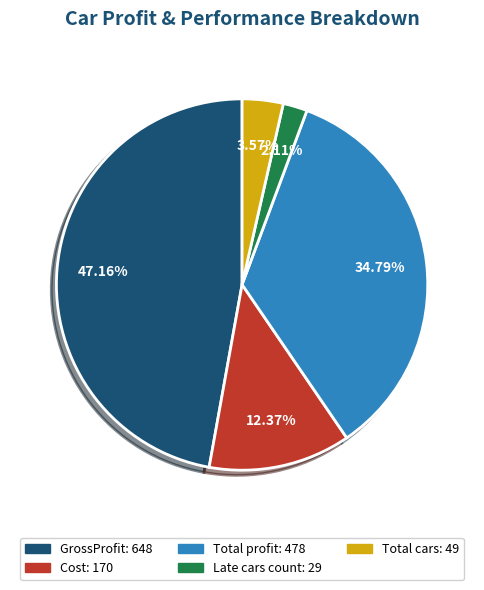

Rank the categories by value from lowest to highest.

Late cars count, Total cars, Cost, Total profit, GrossProfit